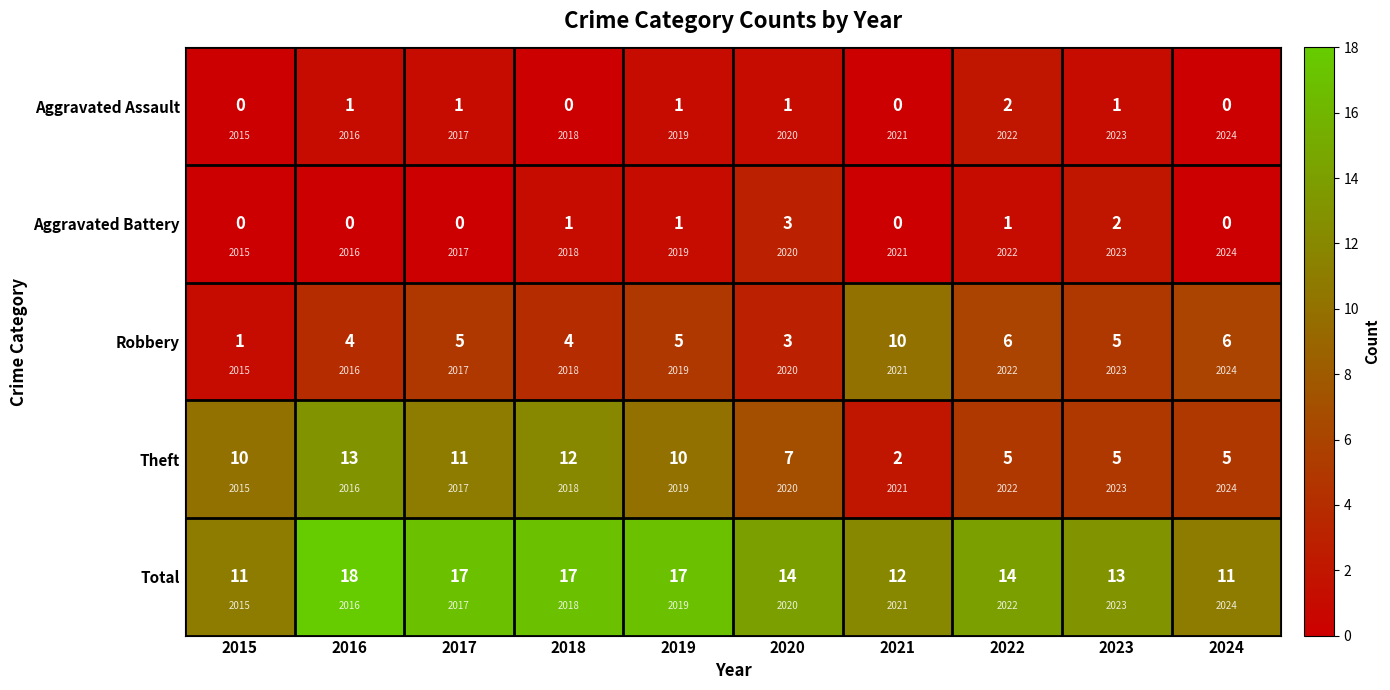

The Aggravated Assault series shows 1 at 2019. True or false?

True